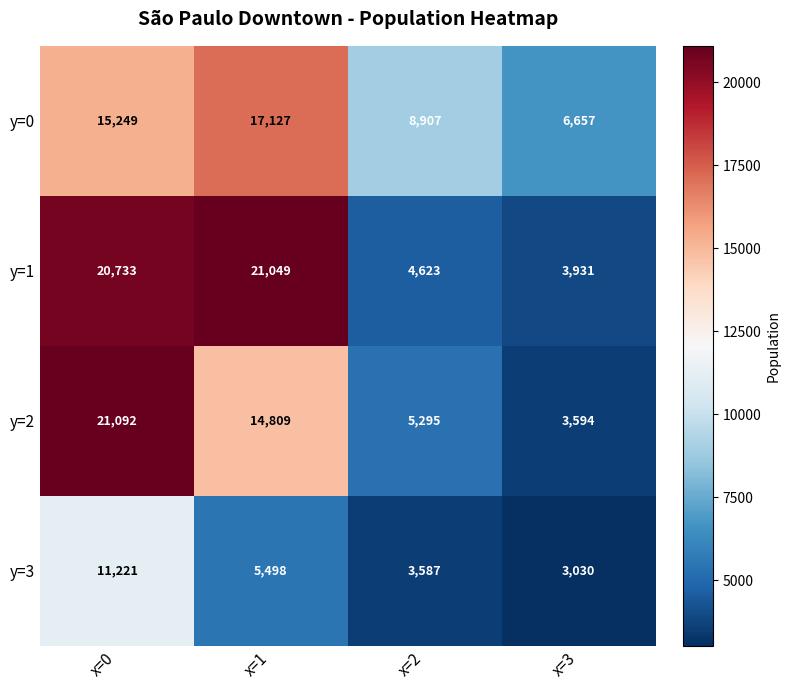

What is the approximate value of y=0 at x=1?

17127